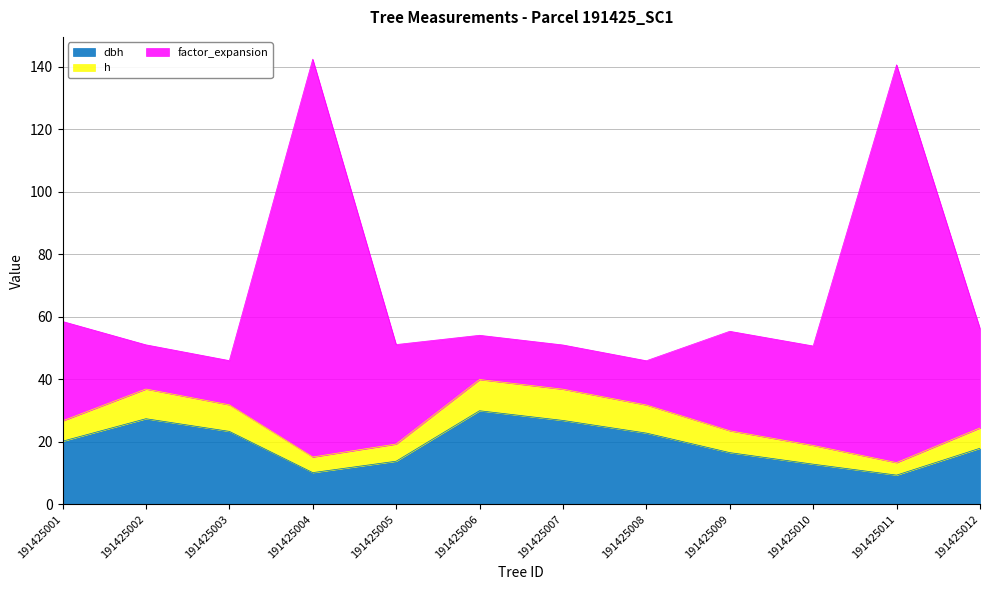

What is the value of the dbh point at the 11th from the left?

9.3